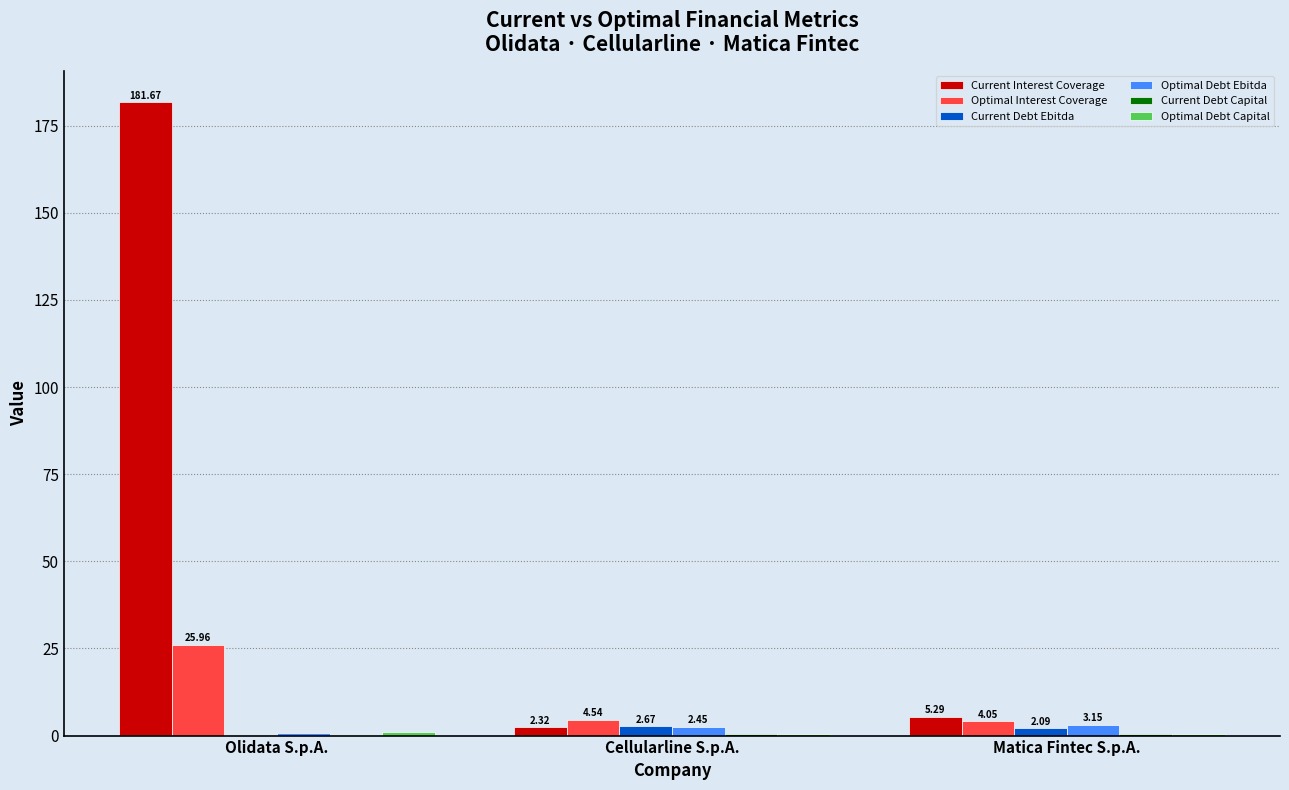

What is the sum of the Optimal Debt Ebitda values at Matica Fintec S.p.A. and Cellularline S.p.A.?

5.6